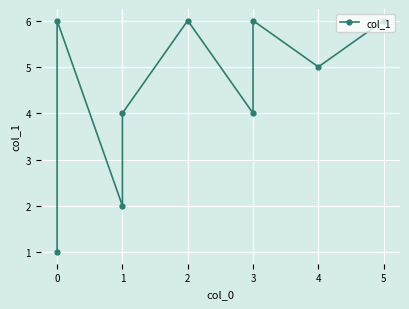

What is the value of the 9th point from the left?

6